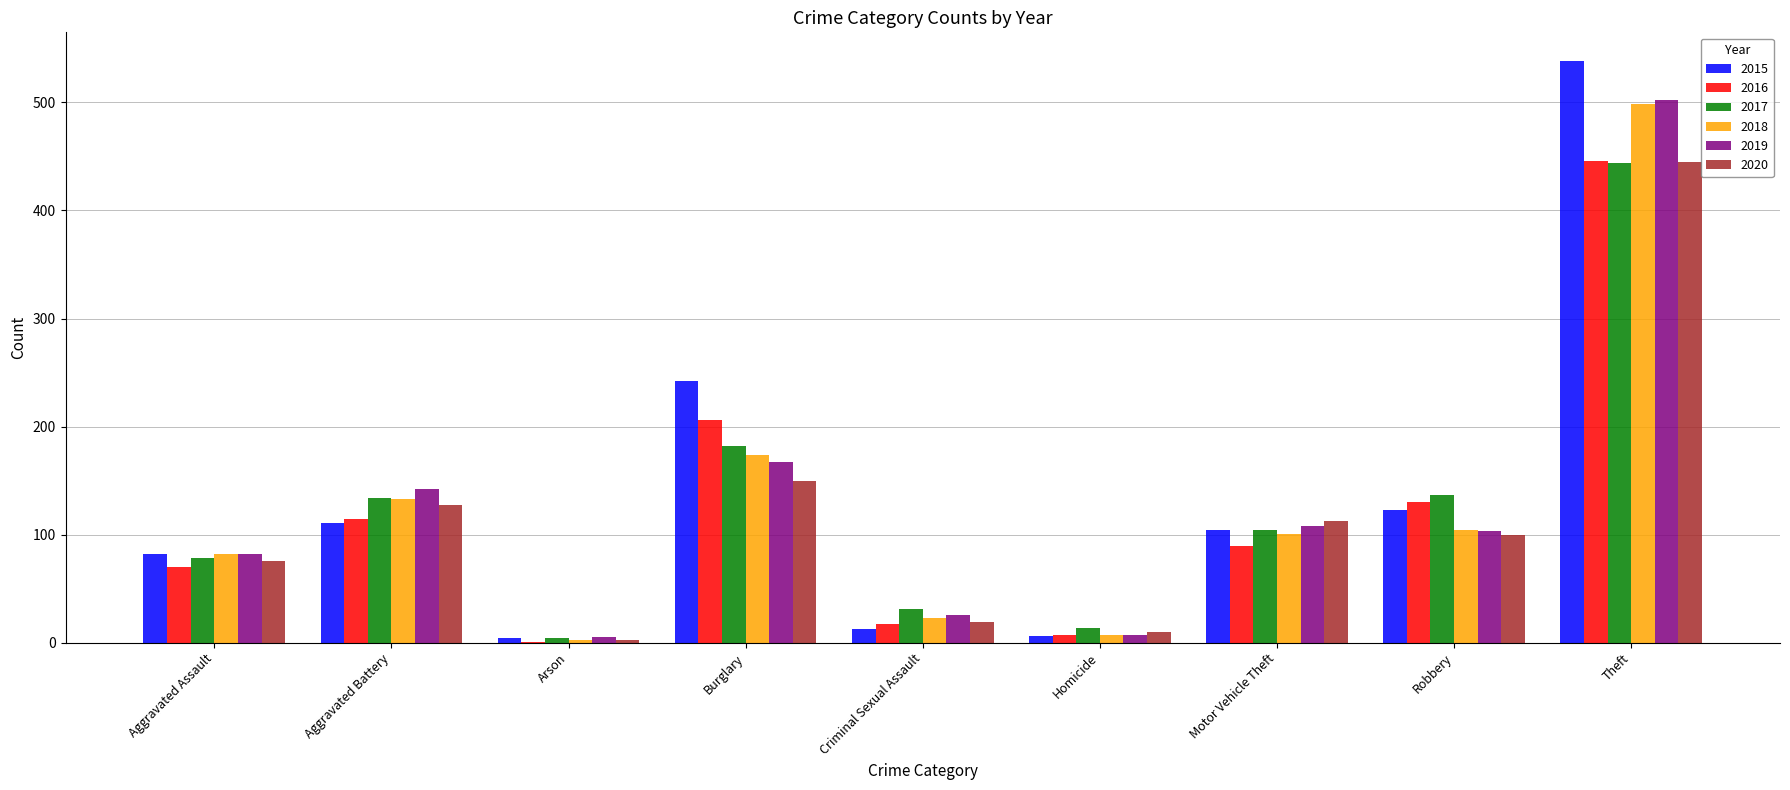

Is it true that 2017 equals 104 at Motor Vehicle Theft?

True